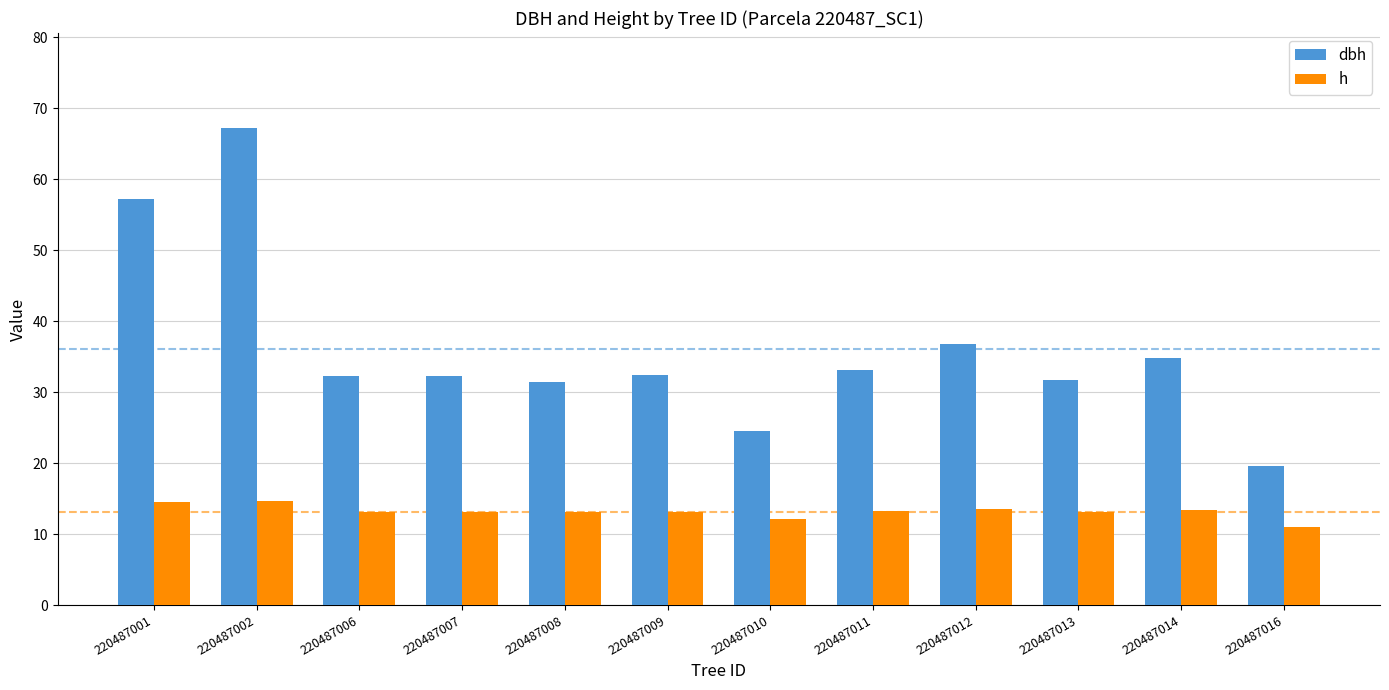

What is the average value of the dbh series?

36.1